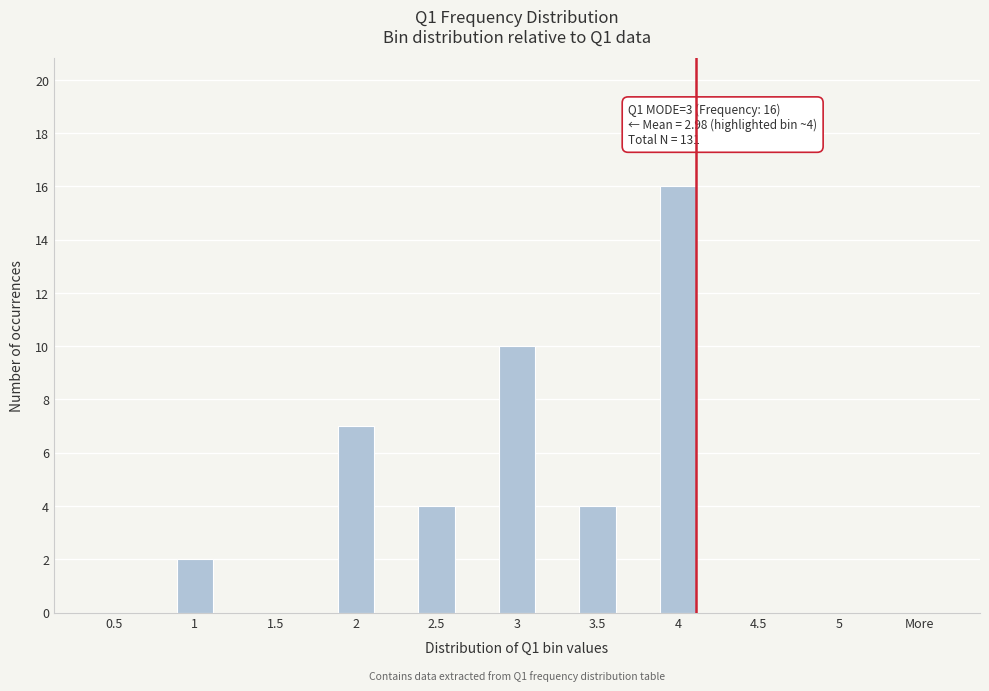

Reading right to left, extract all data points from this chart.

More=0	5=0	4.5=0	4=16	3.5=4	3=10	2.5=4	2=7	1.5=0	1=2	0.5=0